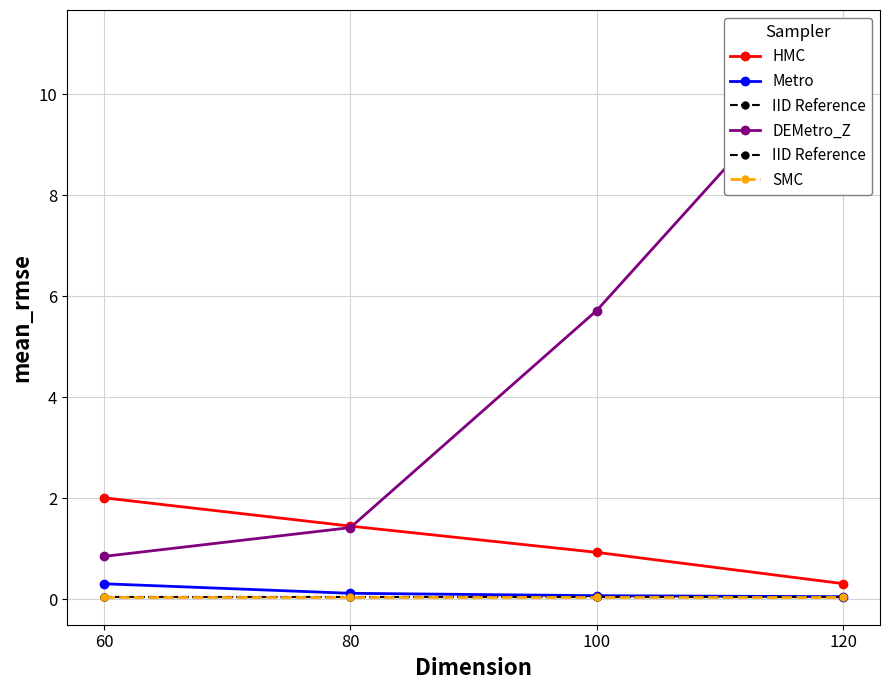

Reading left to right, list all the values displayed in this chart.

HMC: 60=2.0	80=1.4	100=0.9	120=0.3
Metro: 60=0.3	80=0.1	100=0.1	120=0.1
IID Reference: 60=0.1	80=0.1	100=0.1	120=0.1
DEMetro_Z: 60=0.8	80=1.4	100=5.7	120=11.1
SMC: 60=0.1	80=0.1	100=0.1	120=0.1